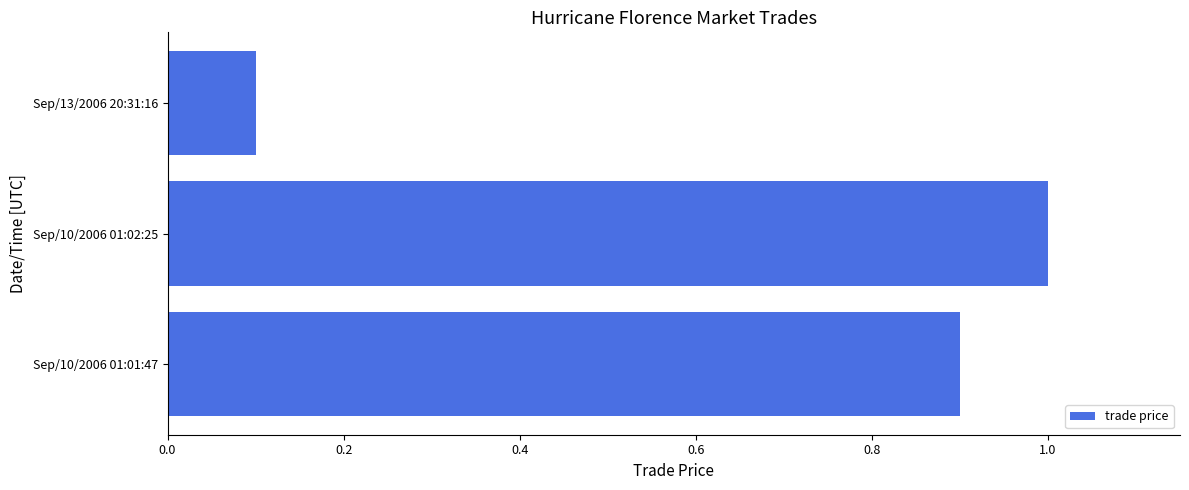

Reading top to bottom, extract all data points from this chart.

Sep/13/2006 20:31:16=0.1	Sep/10/2006 01:02:25=1.0	Sep/10/2006 01:01:47=0.9